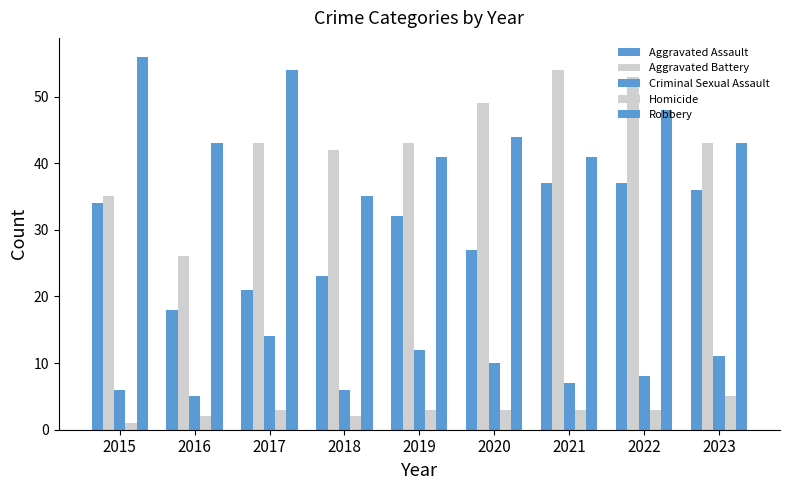

What is the spread (max minus min) of values at 2023?

38